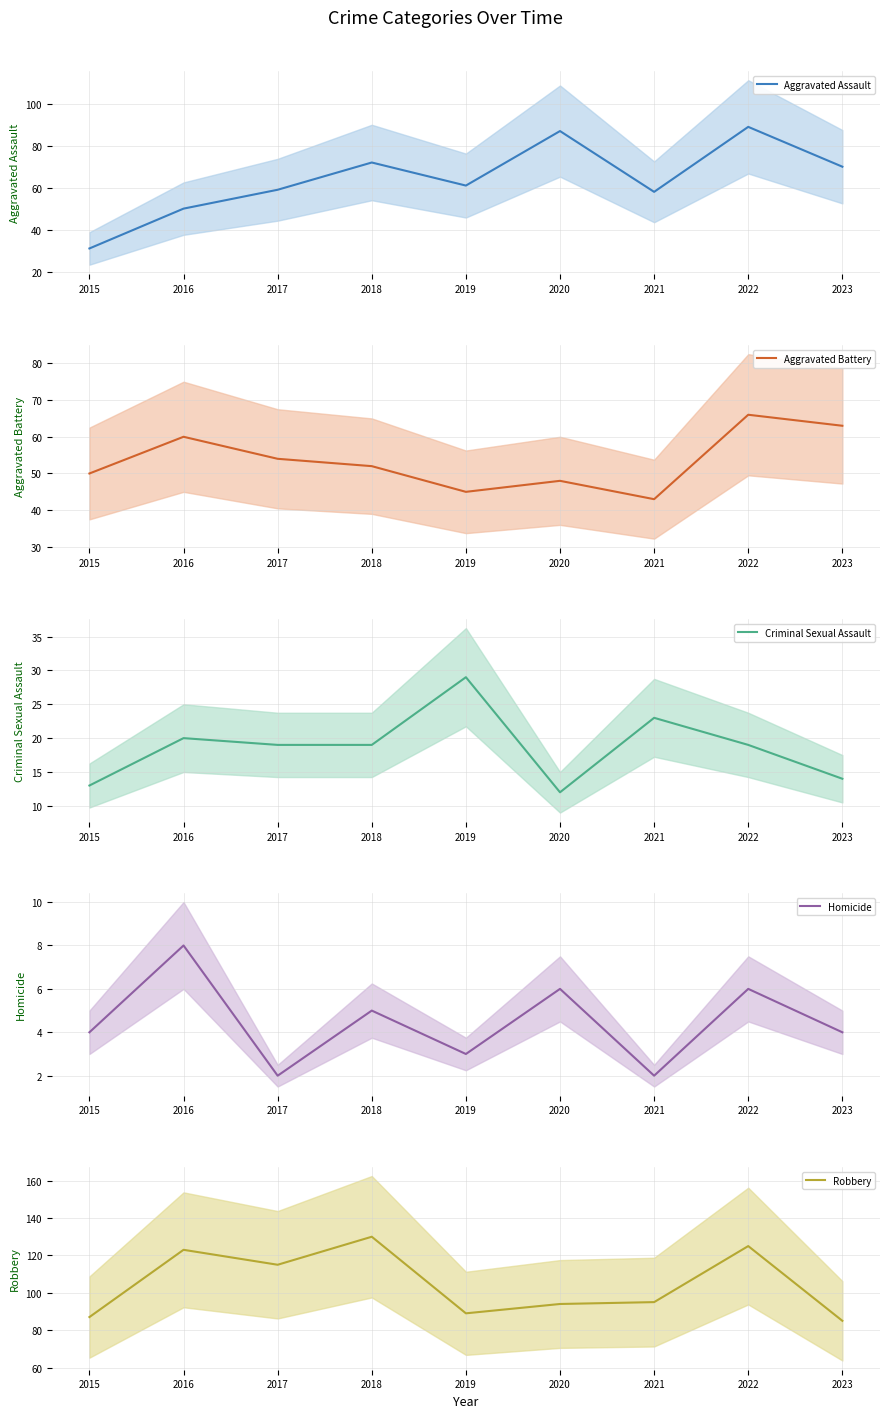

Count the number of data series in this chart.

5